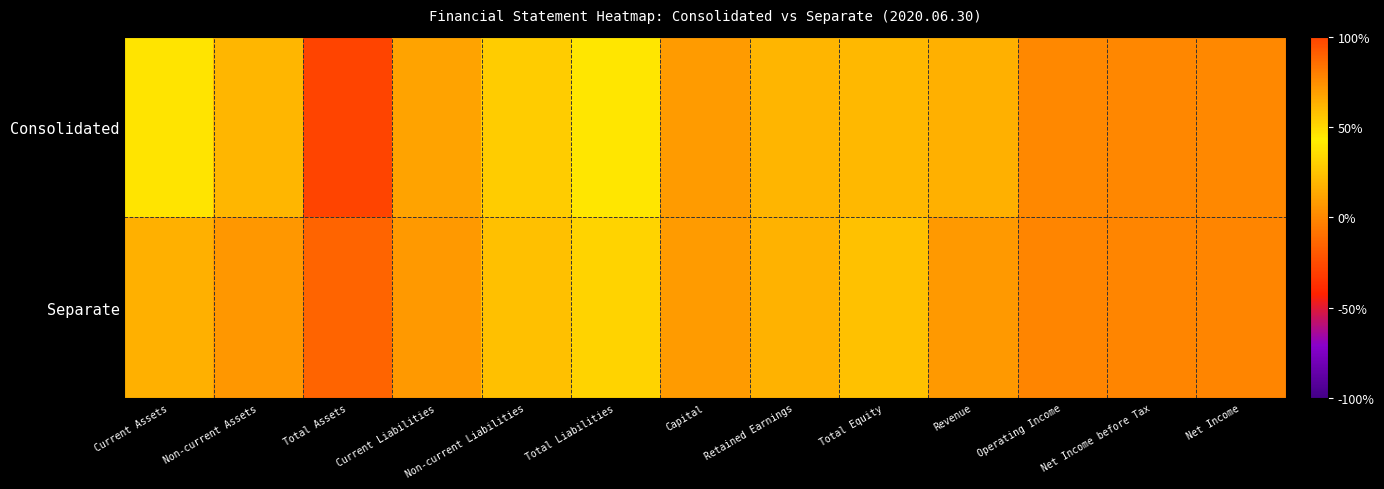

Reading left to right, transcribe all the data shown in this chart.

Consolidated: Current Assets=0.4	Non-current Assets=0.6	Total Assets=1.0	Current Liabilities=0.1	Non-current Liabilities=0.3	Total Liabilities=0.4	Capital=0.1	Retained Earnings=0.2	Total Equity=0.6	Revenue=0.2	Operating Income=0.0	Net Income before Tax=-0.0	Net Income=0.0
Separate: Current Assets=0.2	Non-current Assets=0.7	Total Assets=0.9	Current Liabilities=0.1	Non-current Liabilities=0.2	Total Liabilities=0.3	Capital=0.1	Retained Earnings=0.2	Total Equity=0.6	Revenue=0.1	Operating Income=-0.0	Net Income before Tax=-0.0	Net Income=-0.0